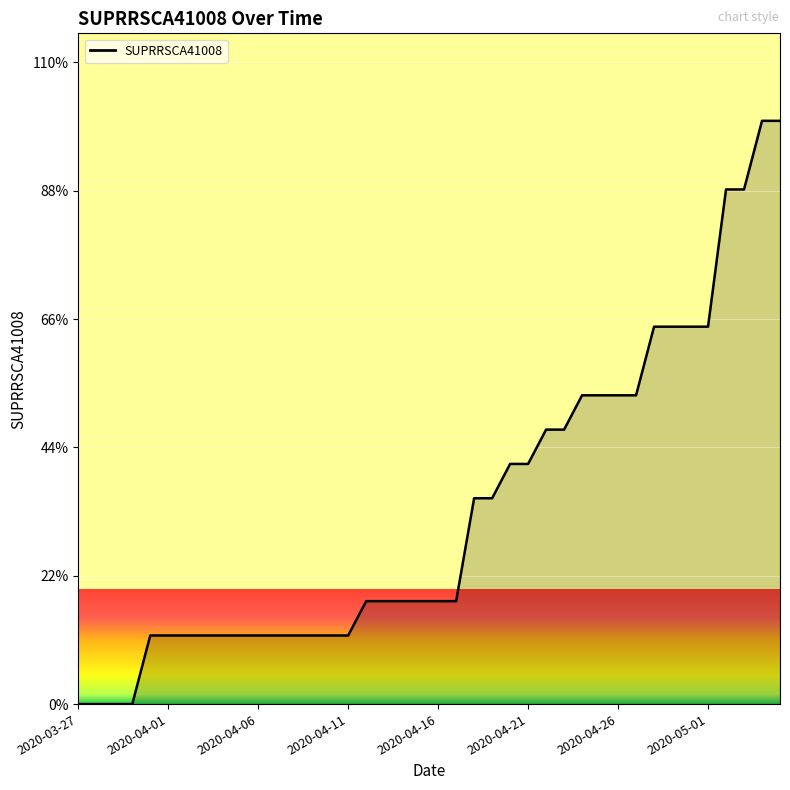

What is the difference between the maximum and minimum values?

100.0